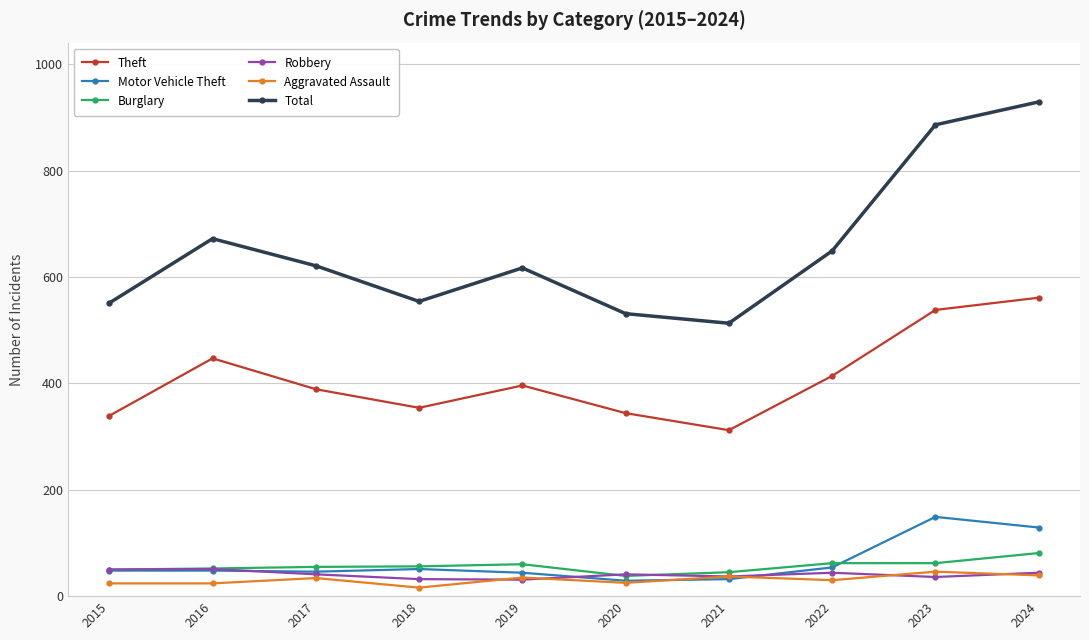

Where is the first local maximum for Total?

2016